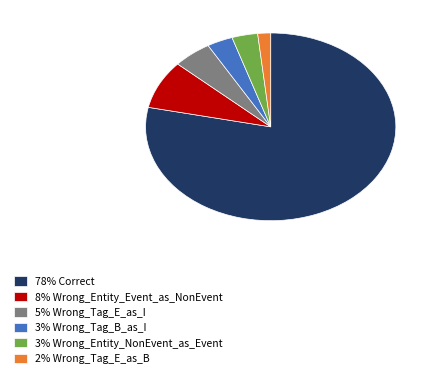

Is 3% Wrong_Entity_NonEvent_as_Event the majority of the pie?

No